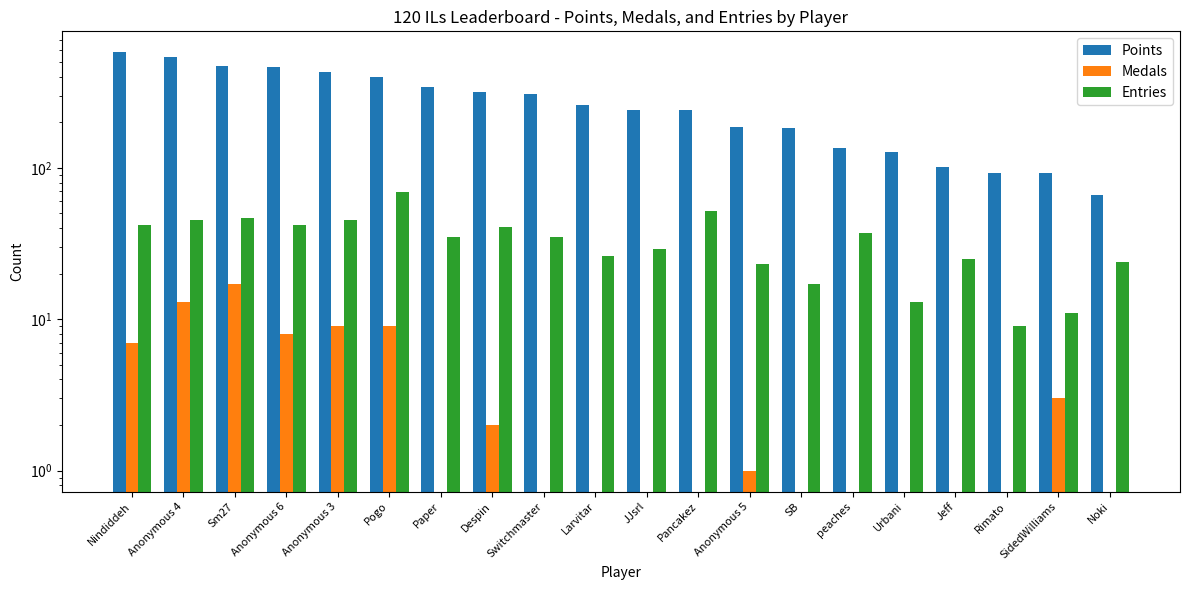

Reading right to left, extract all data points from this chart.

Points: Noki=66	SidedWilliams=92	Rimato=93	Jeff=101	Urbani=128	peaches=136	SB=183	Anonymous 5=187	Pancakez=240	JJsrl=242	Larvitar=262	Switchmaster=310	Despin=319	Paper=342	Pogo=400	Anonymous 3=433	Anonymous 6=465	Sm27=472	Anonymous 4=543	Nindiddeh=581
Medals: Noki=0	SidedWilliams=3	Rimato=0	Jeff=0	Urbani=0	peaches=0	SB=0	Anonymous 5=1	Pancakez=0	JJsrl=0	Larvitar=0	Switchmaster=0	Despin=2	Paper=0	Pogo=9	Anonymous 3=9	Anonymous 6=8	Sm27=17	Anonymous 4=13	Nindiddeh=7
Entries: Noki=24	SidedWilliams=11	Rimato=9	Jeff=25	Urbani=13	peaches=37	SB=17	Anonymous 5=23	Pancakez=52	JJsrl=29	Larvitar=26	Switchmaster=35	Despin=41	Paper=35	Pogo=69	Anonymous 3=45	Anonymous 6=42	Sm27=47	Anonymous 4=45	Nindiddeh=42